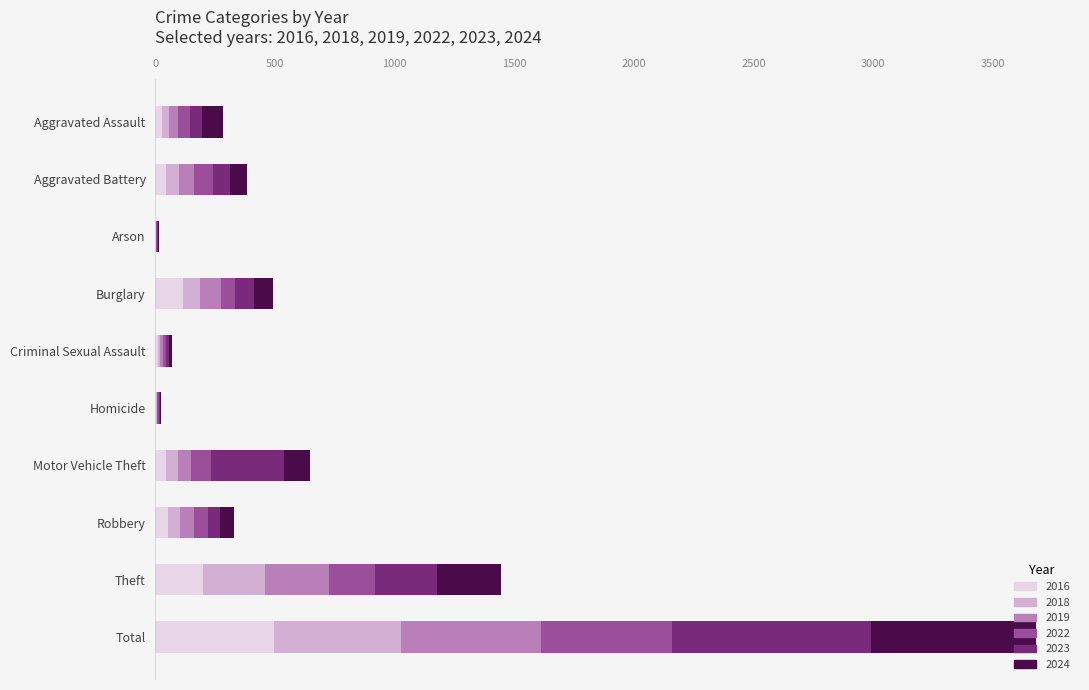

How many categories are shown in the chart?

10